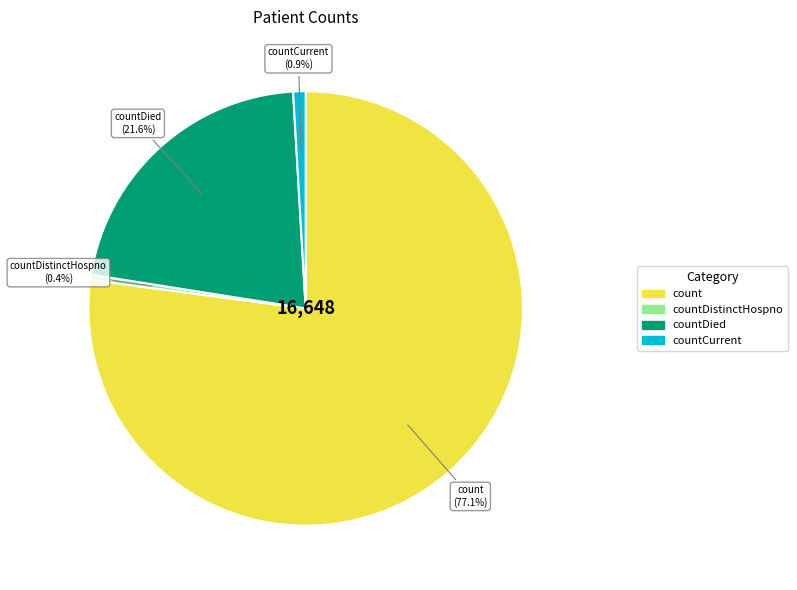

Which has a higher value, countDistinctHospno or countCurrent?

countCurrent